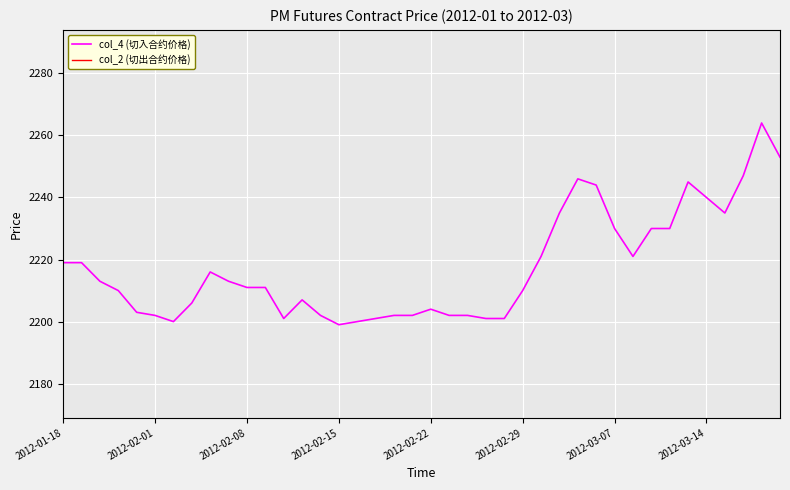

Which series has the largest range (max minus min)?

col_4 (切入合约价格)